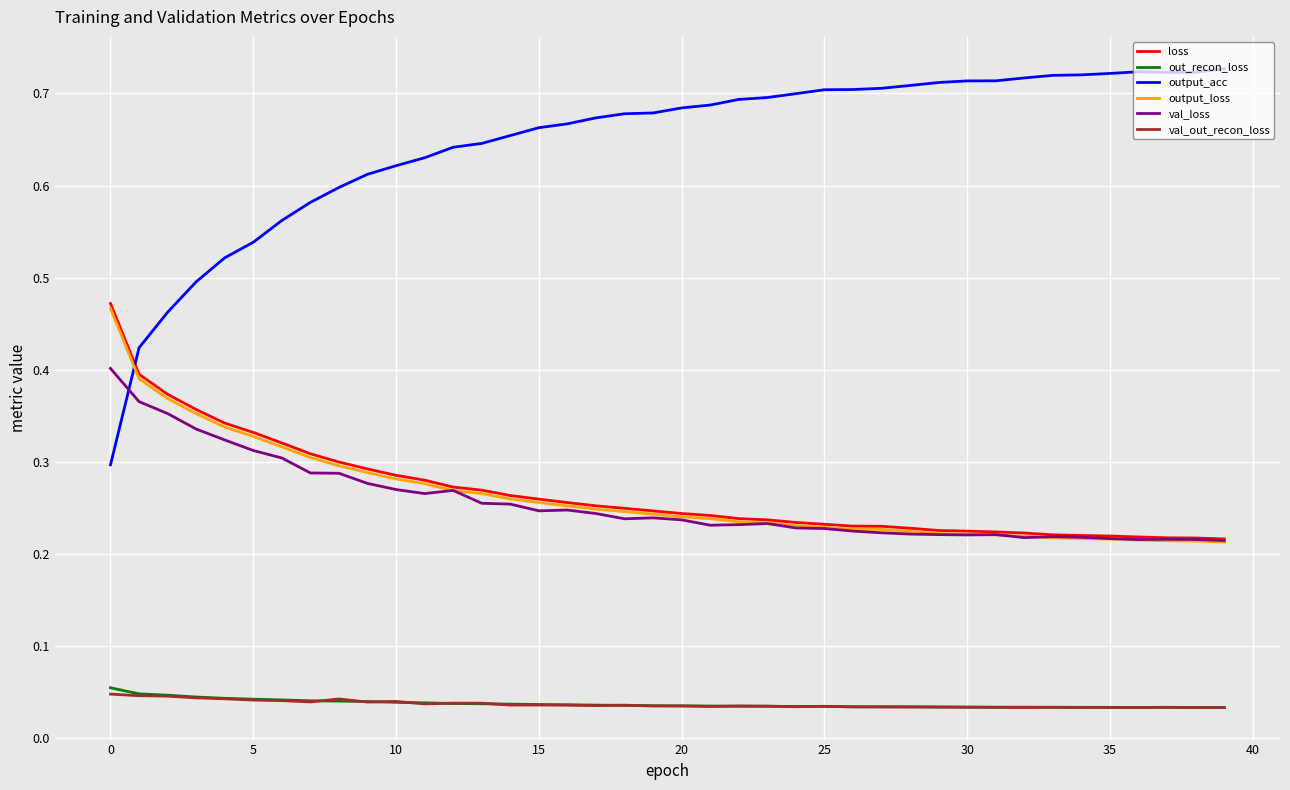

True or false: out_recon_loss and loss intersect in this chart.

False